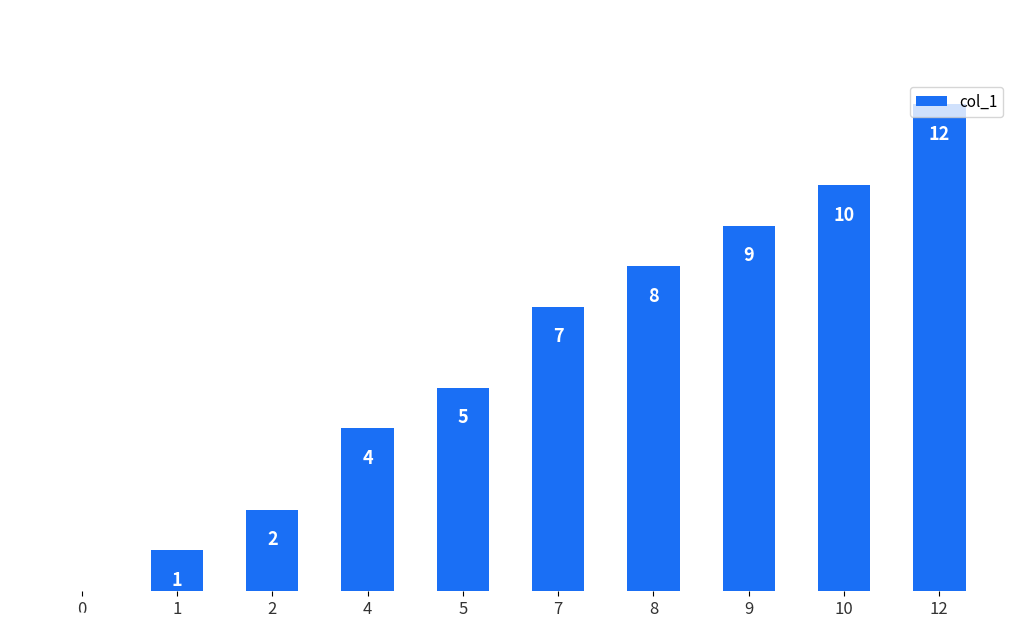

Reading left to right, transcribe all the data shown in this chart.

0=0	1=1	2=2	4=4	5=5	7=7	8=8	9=9	10=10	12=12